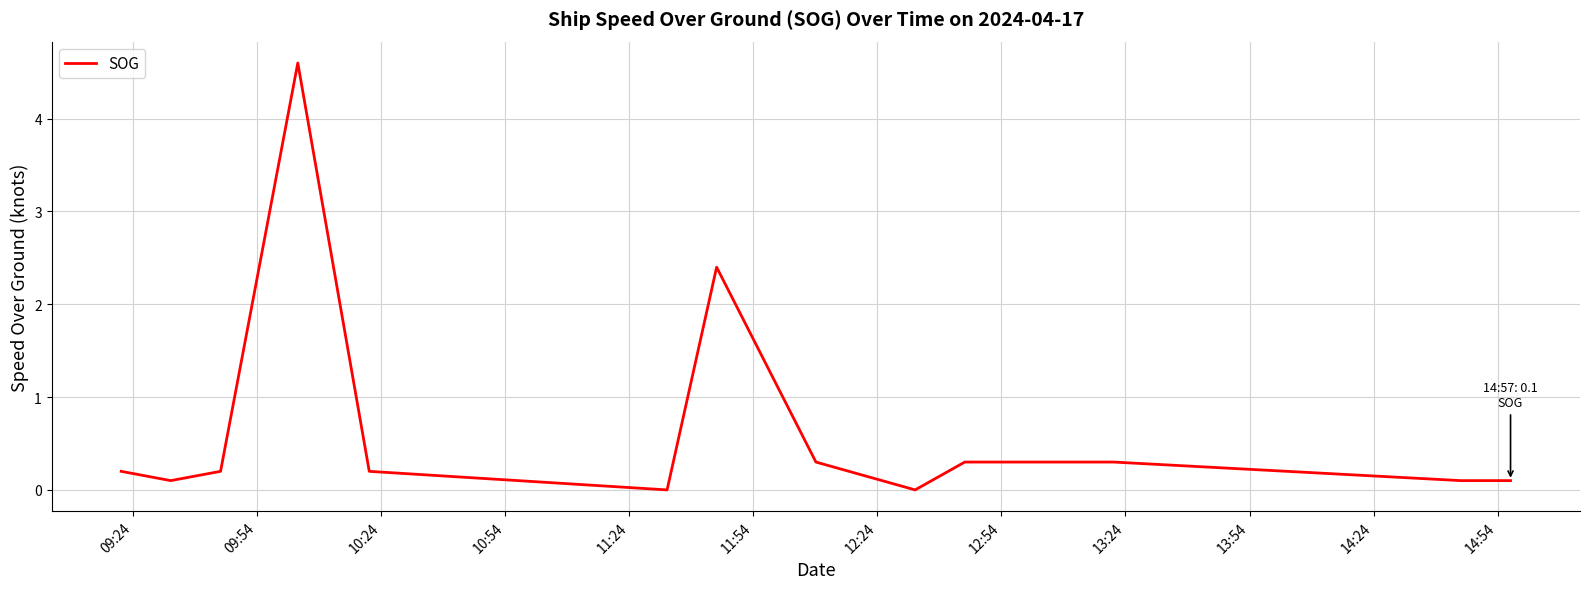

What is the maximum value shown in the chart?

4.6